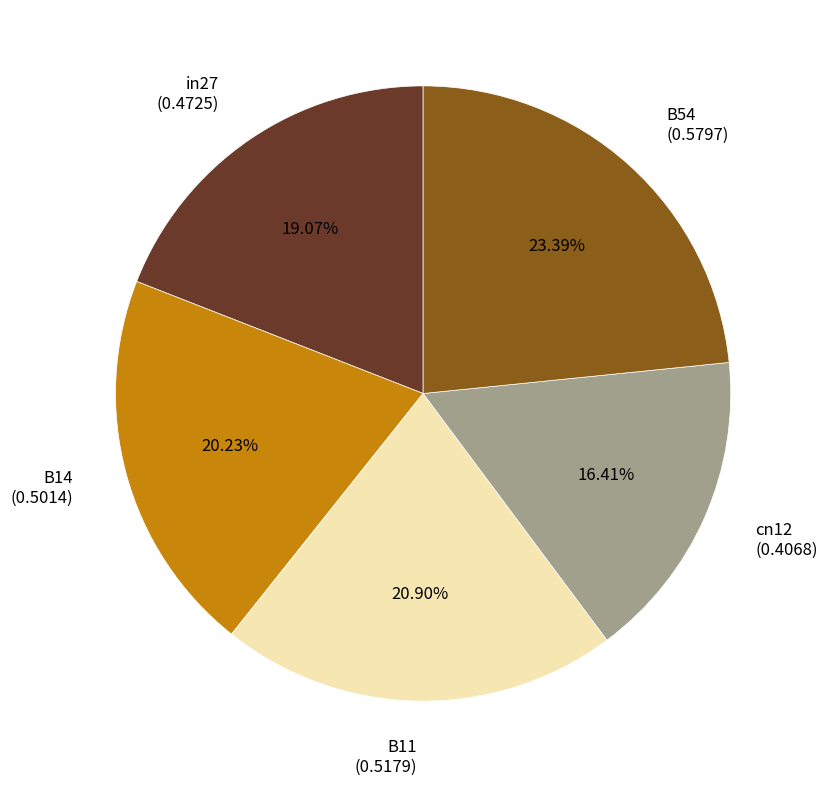

Rank the categories by value from lowest to highest.

cn12, in27, B14, B11, B54